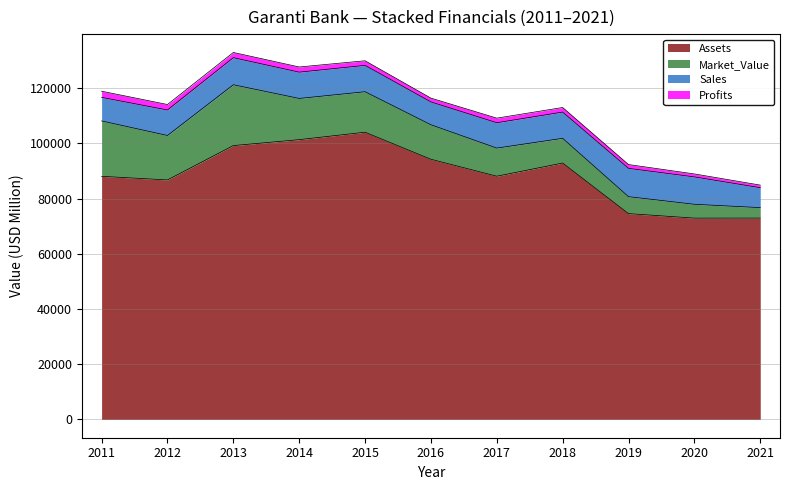

At which category is the sum across all series the highest?

2013